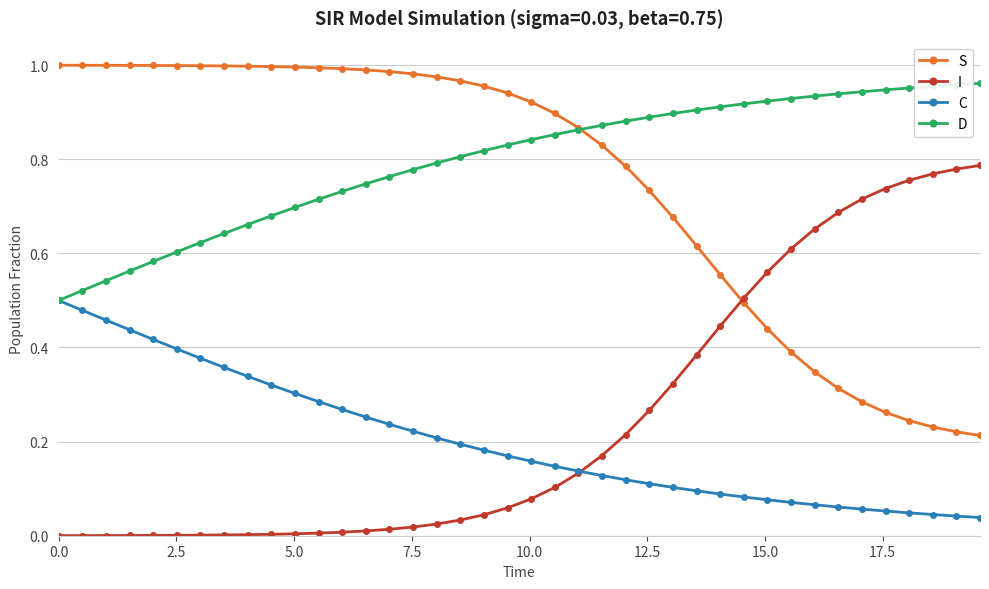

True or false: D and I intersect in this chart.

False